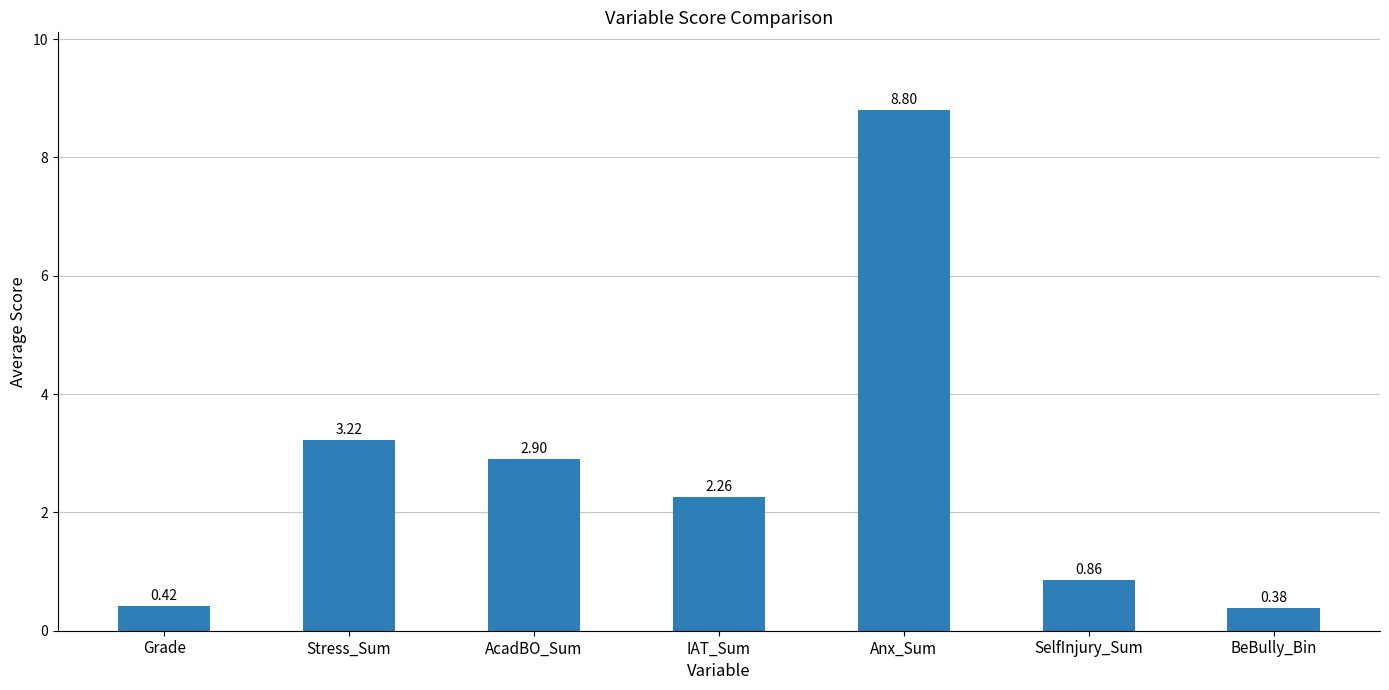

At which category does the chart reach its minimum across all series?

BeBully_Bin